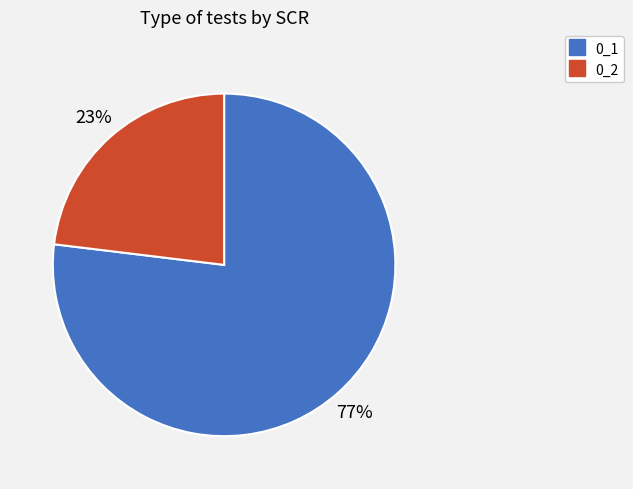

How many segments does this pie chart have?

2